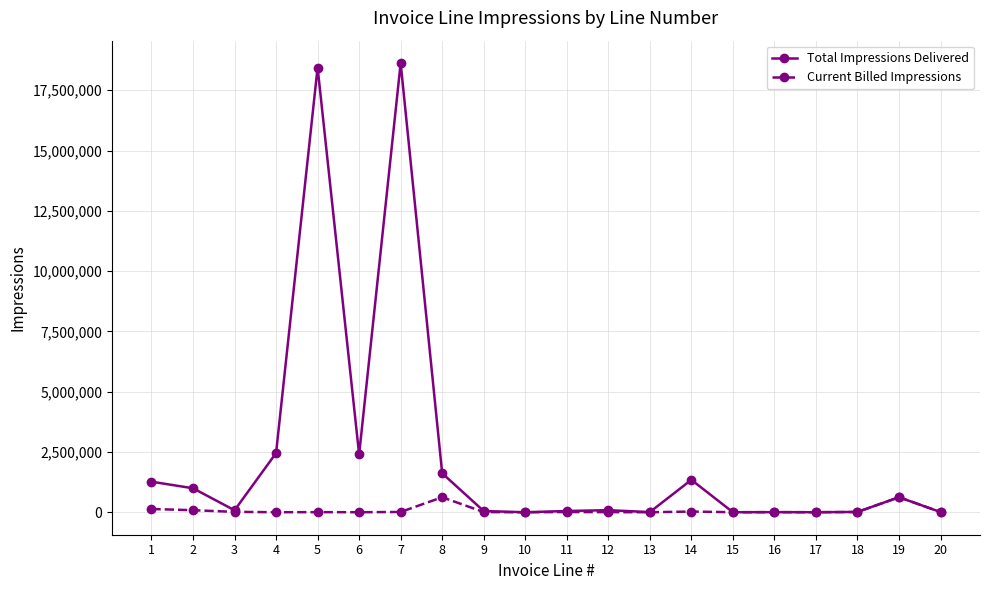

How many lines are shown in the chart?

2